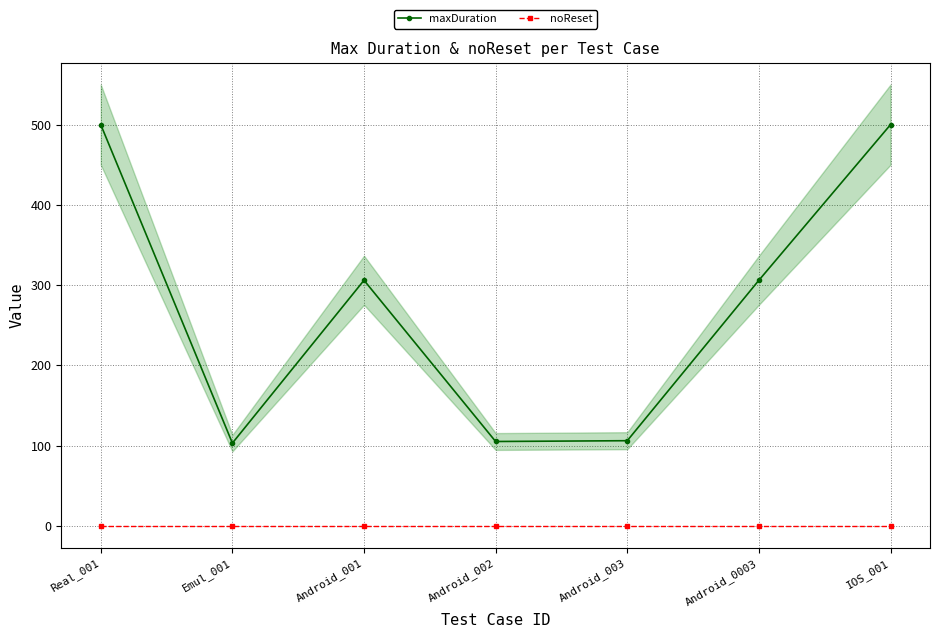

True or false: maxDuration and noReset intersect in this chart.

False